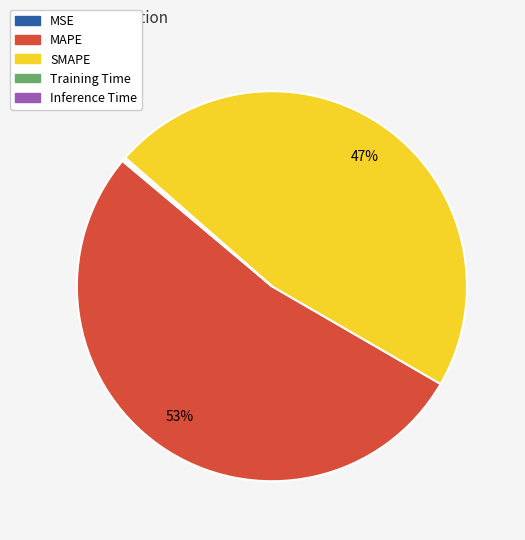

To the nearest percent, what is the average slice percentage?

20%